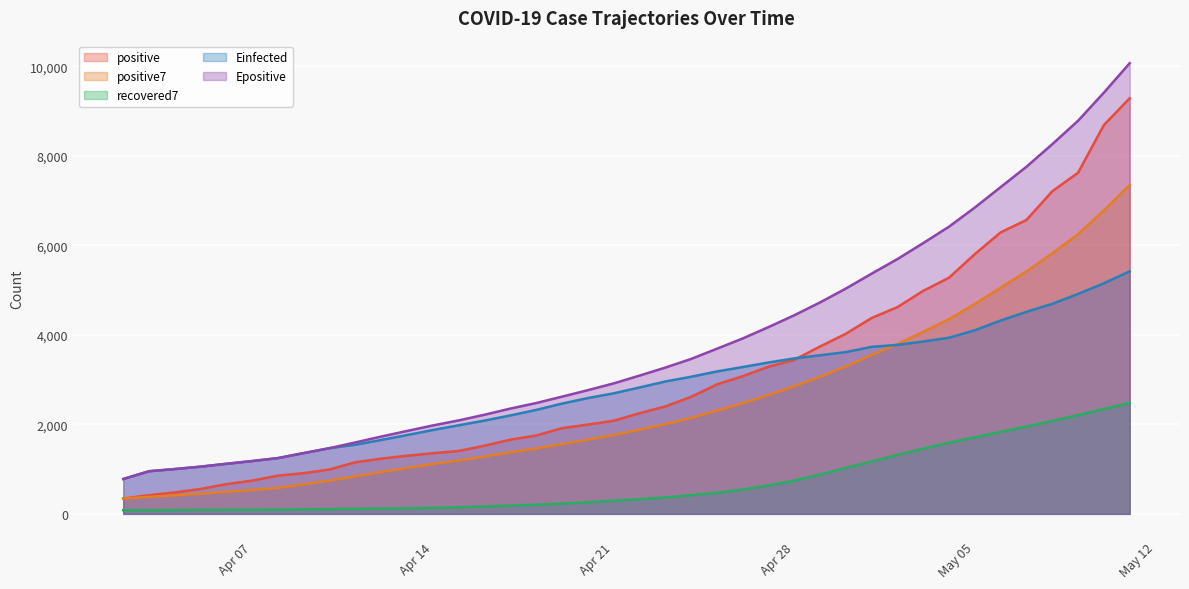

What is the lowest value of the Epositive series?

779.2